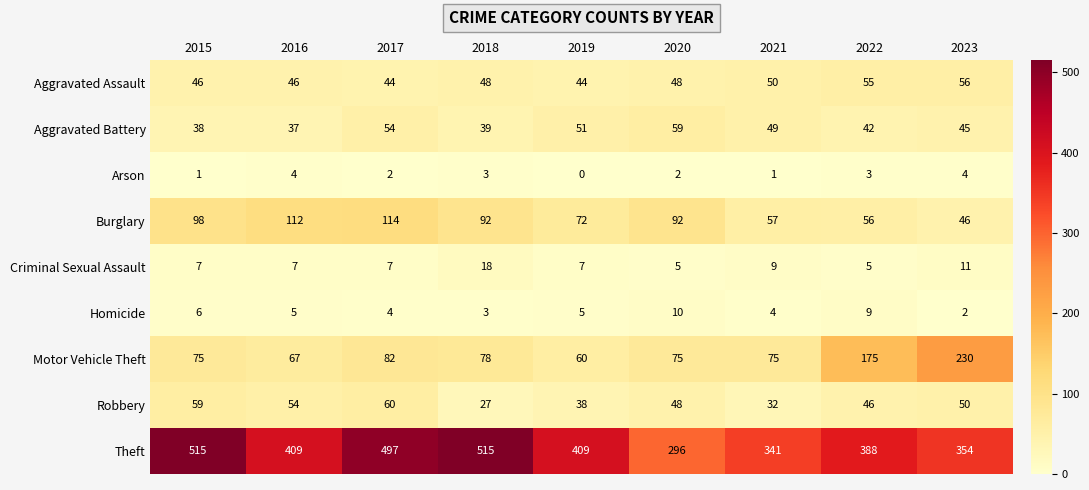

What is the greatest value displayed?

515